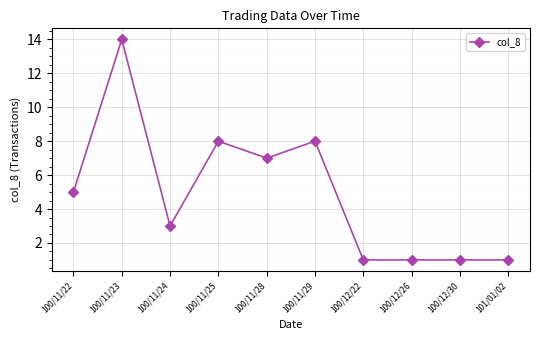

What is the maximum value shown in the chart?

14